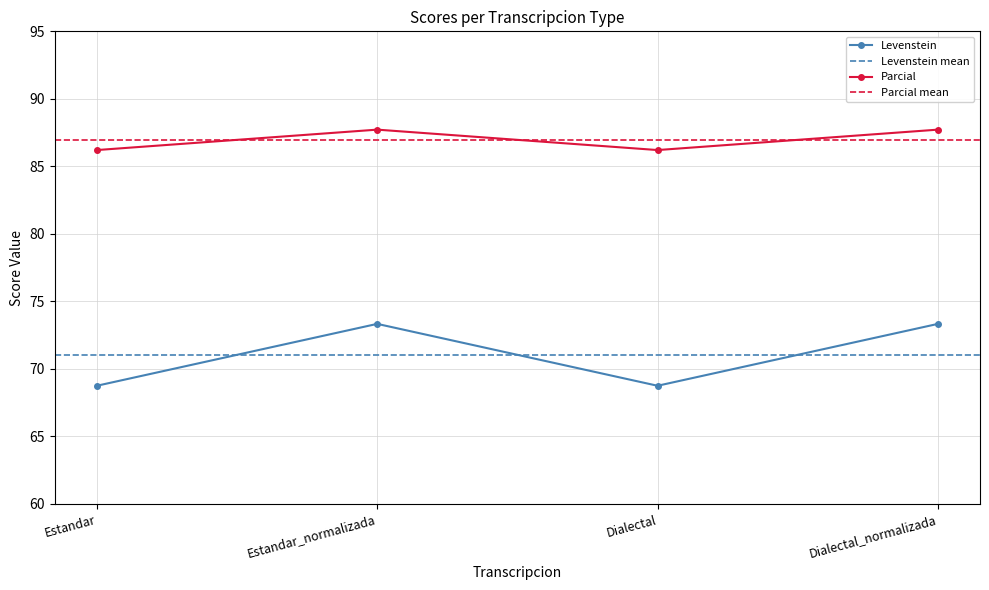

What is the difference between the maximum and second lowest values in the Parcial series?

1.5